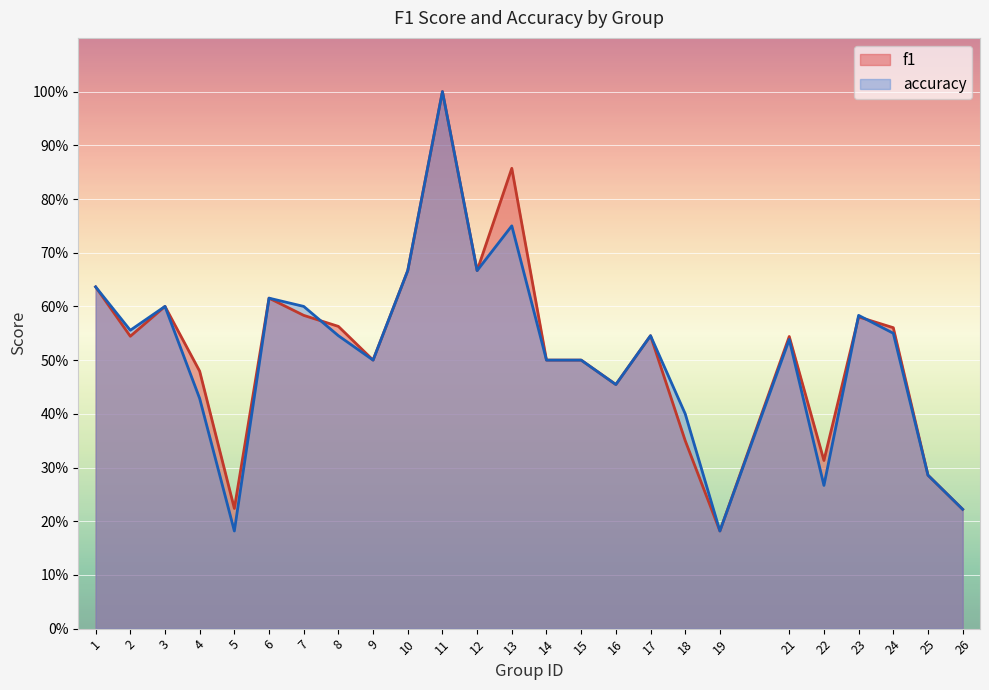

At which category does f1 reach its first local peak?

3